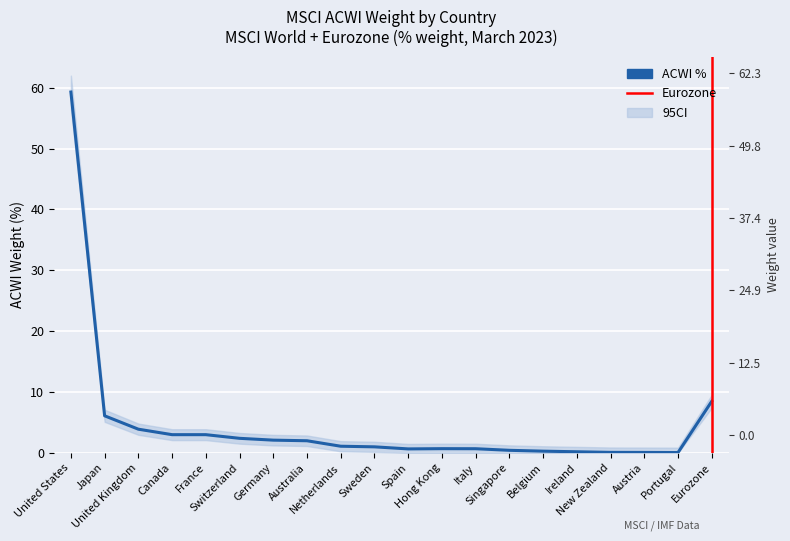

The value at Switzerland is 0.5. True or false?

False